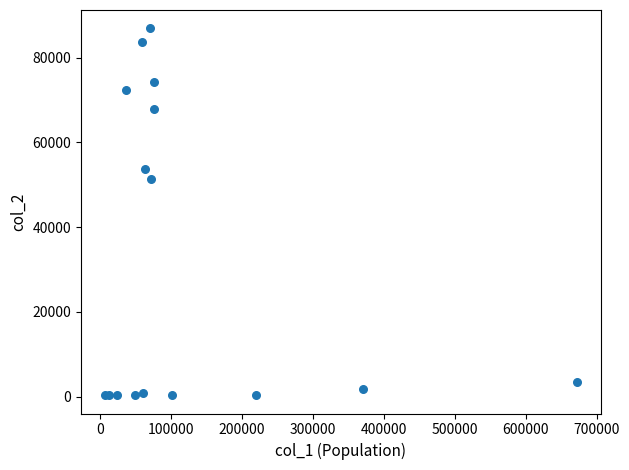

What Y value in the scatter plot is closest to 43611?

51311